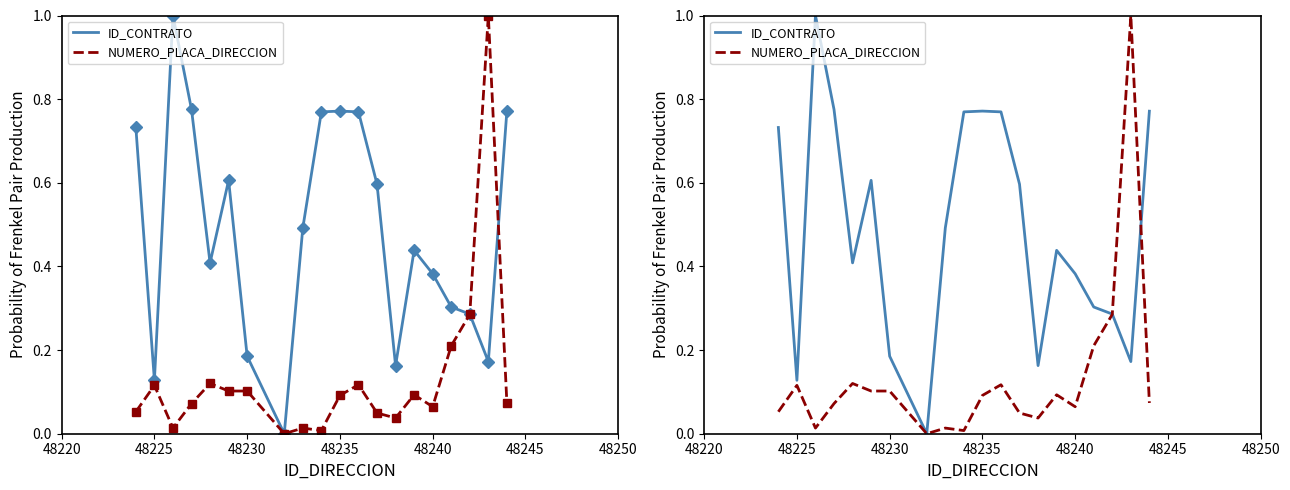

List the series in order of their overall mean, highest first.

ID_CONTRATO, NUMERO_PLACA_DIRECCION